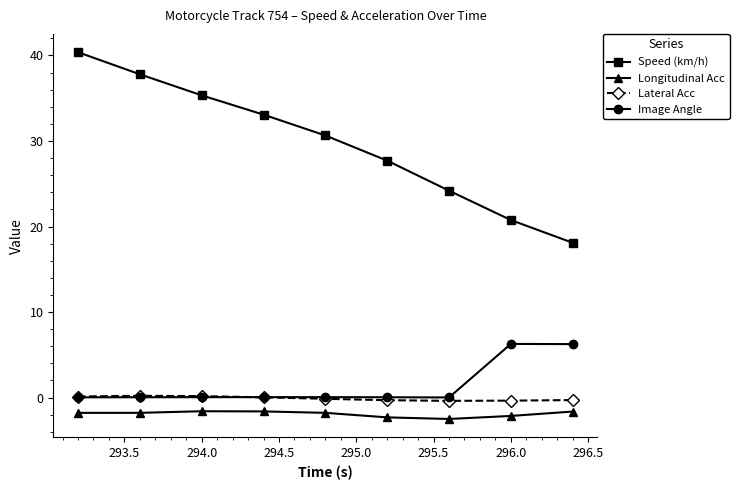

True or false: Longitudinal Acc and Lateral Acc cross at least once.

False